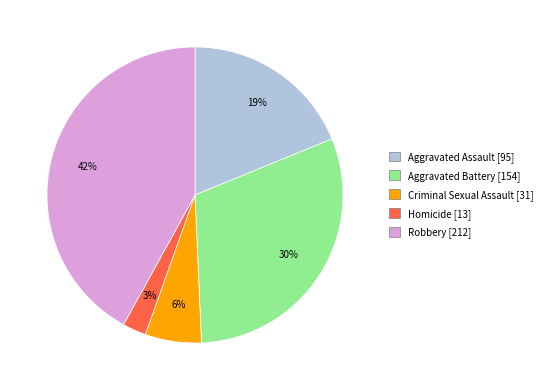

Is there a majority slice in this chart?

No